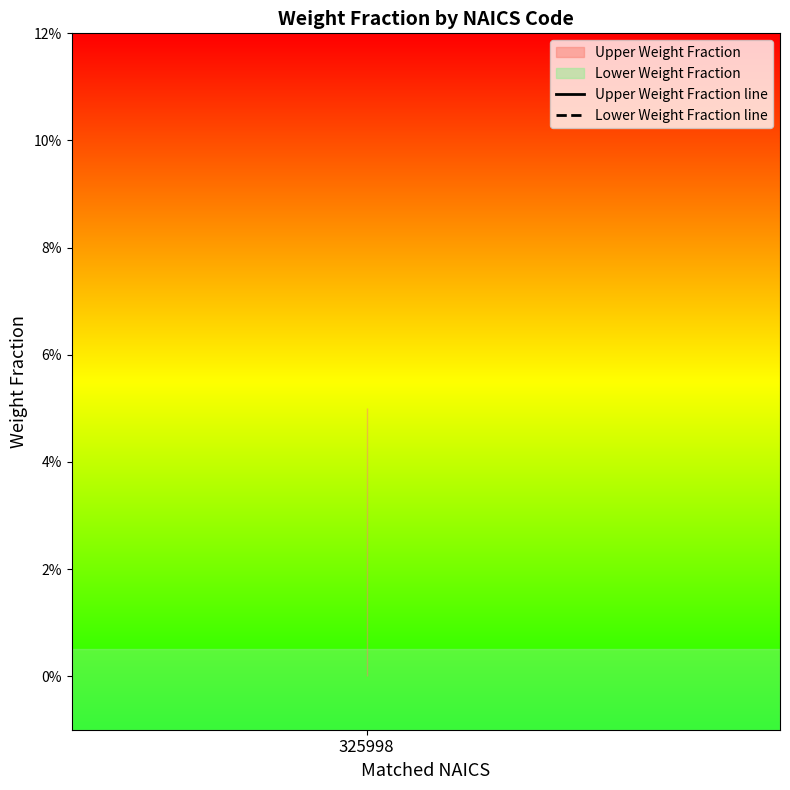

Is the value of Lower Weight Fraction at 325998 greater than the value of Upper Weight Fraction at 325998?

No